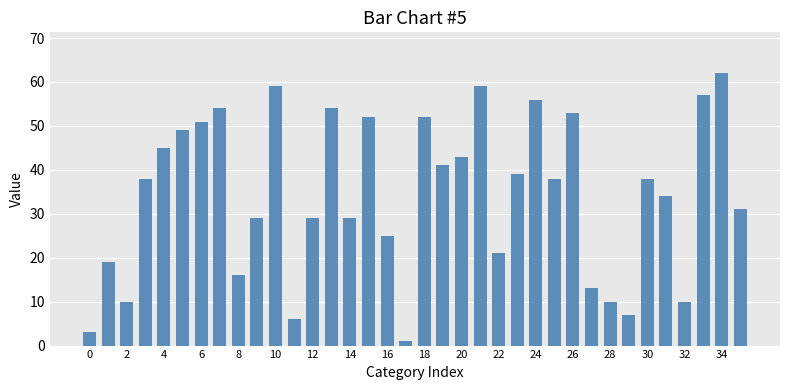

What is the greatest value displayed?

62